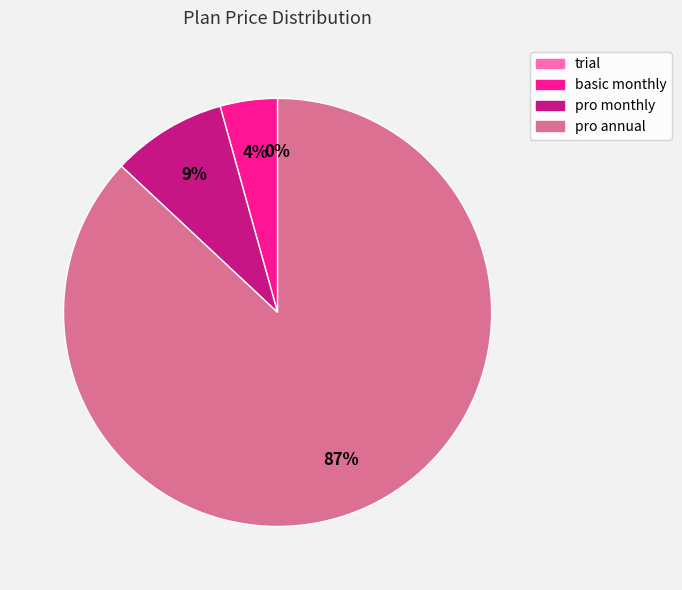

To the nearest percent, what percentage of the pie is pro annual?

87%